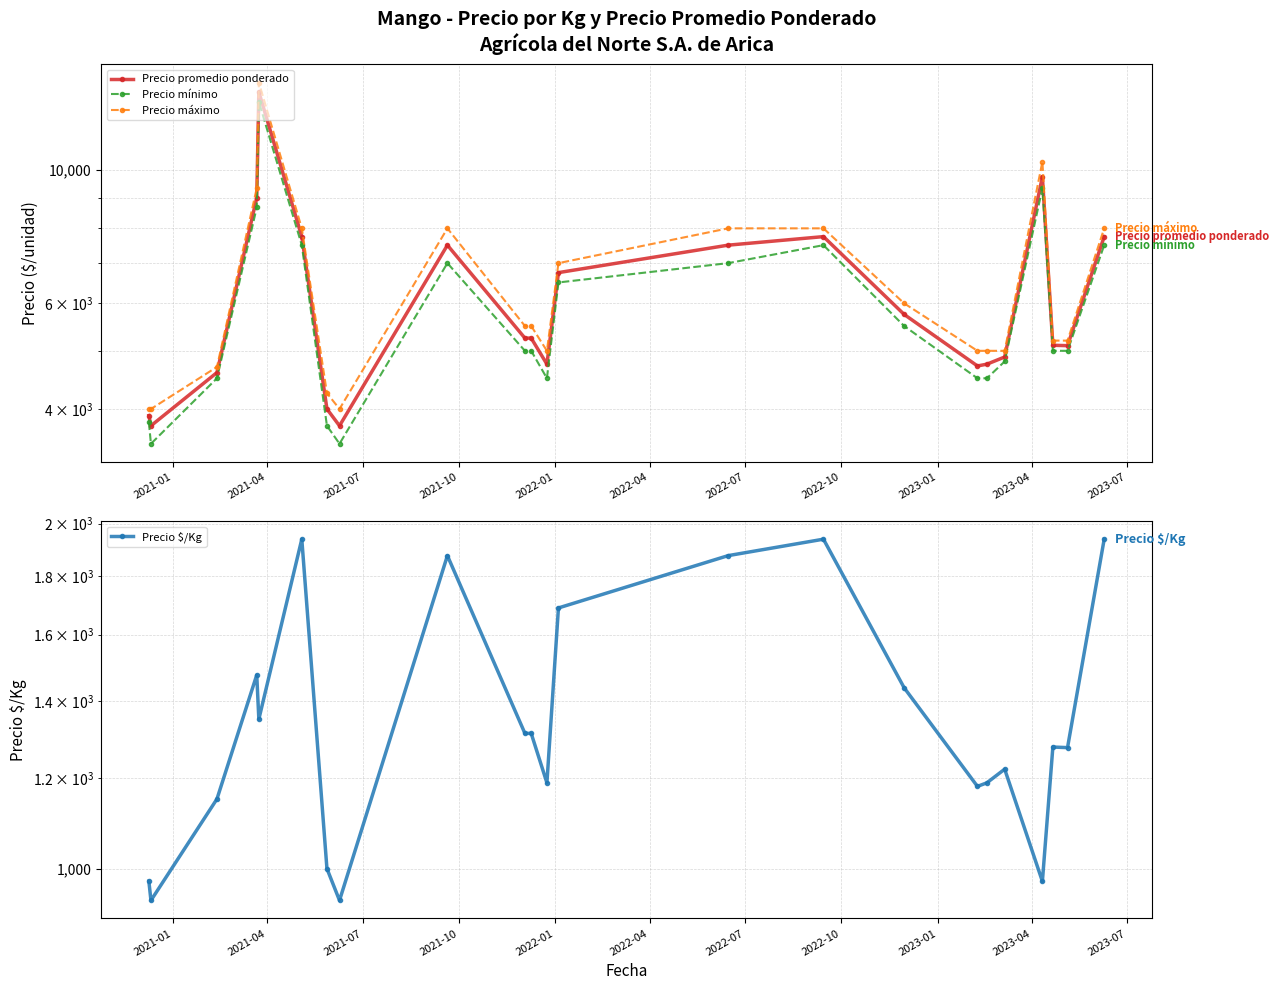

True or false: Precio promedio ponderado has a value of 2820.6 at 15.

False